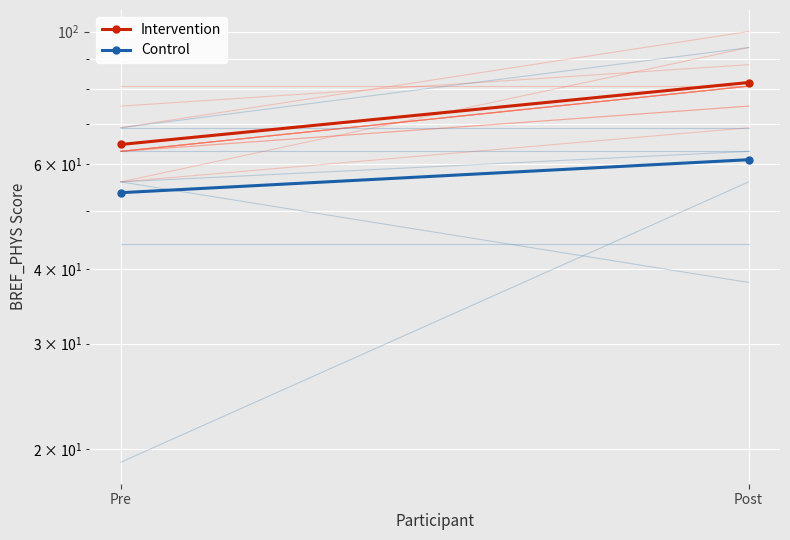

What is the average value of the Control series?

57.4